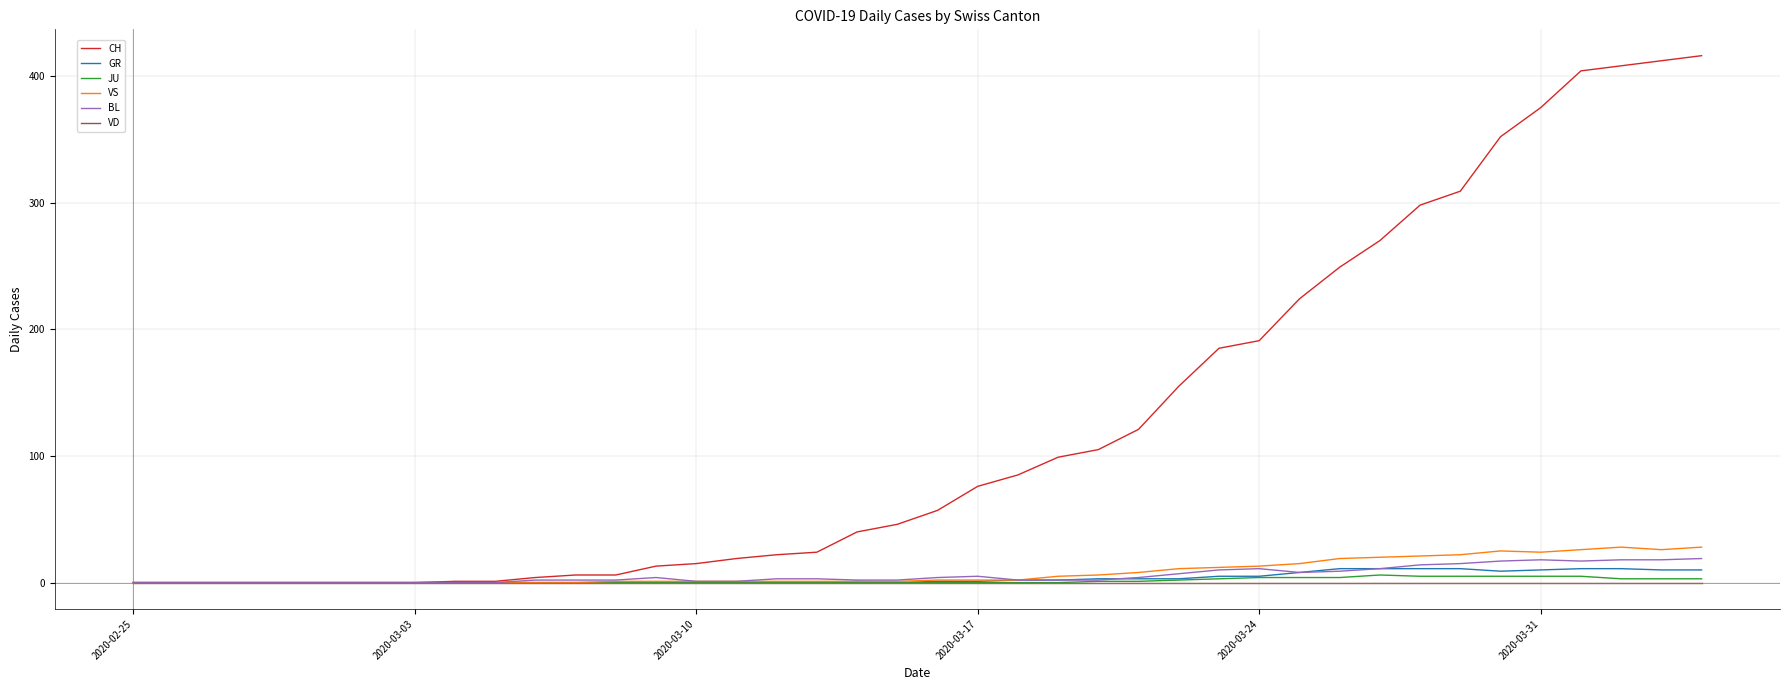

Which series has the largest total across all categories?

CH